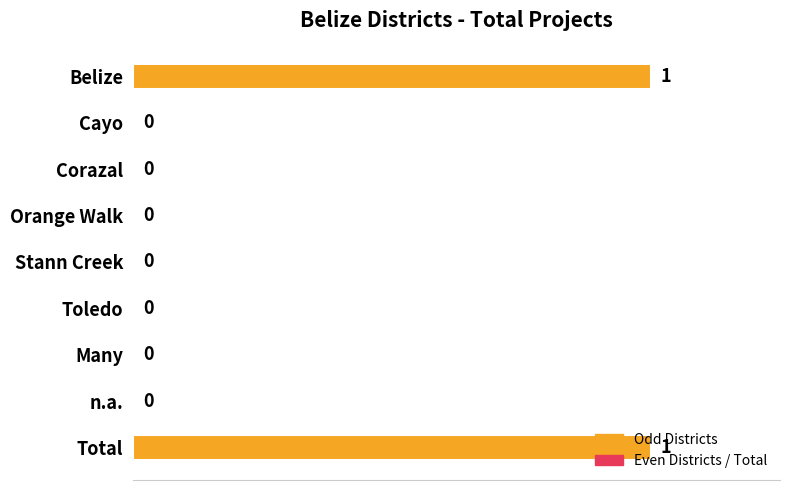

Count the number of categories in the chart.

9